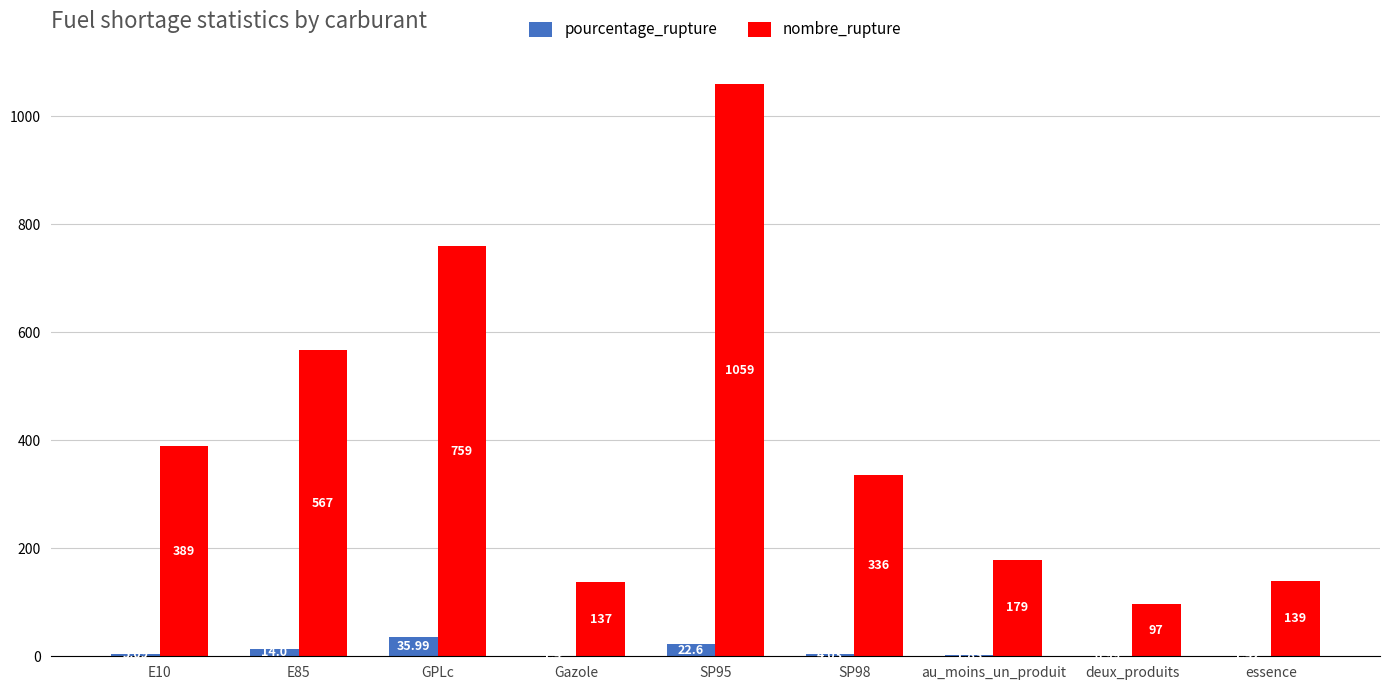

At which category is the sum across all series the highest?

SP95